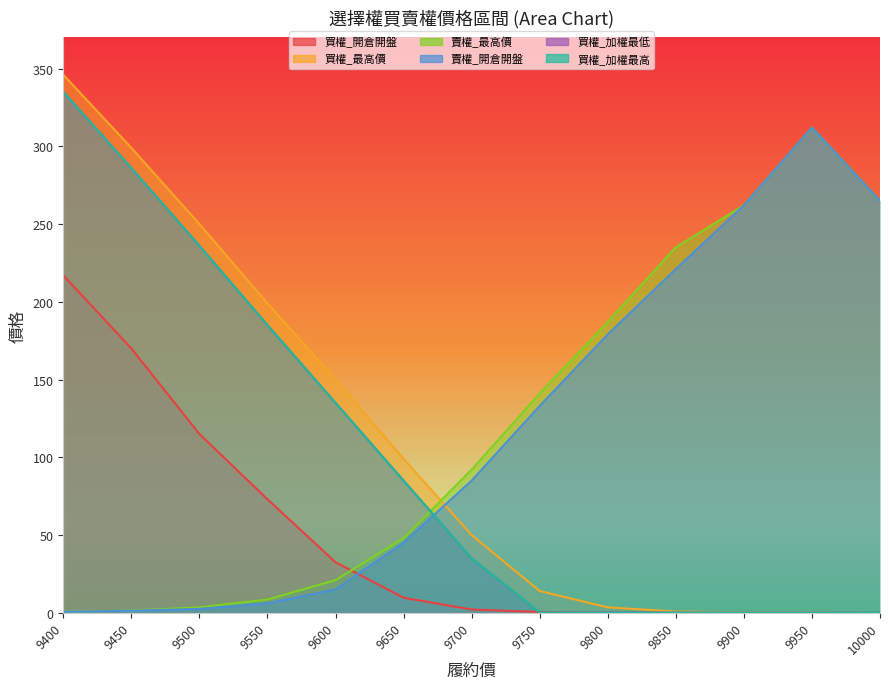

How many intersections are there between 賣權_開倉開盤 and 買權_最高價?

1